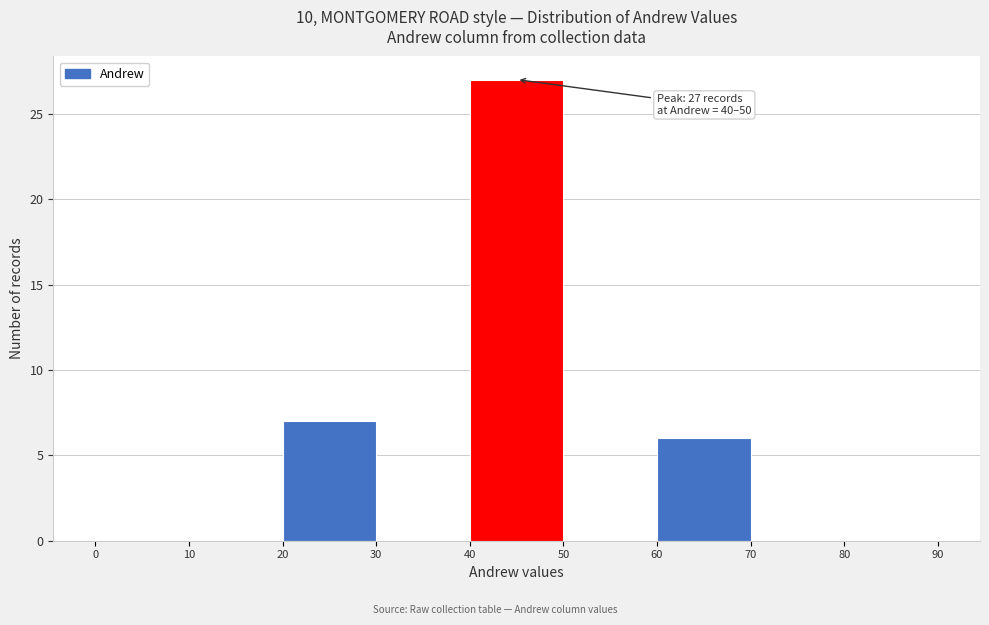

Over which range of the x-axis is the bar tallest?

40 to 50